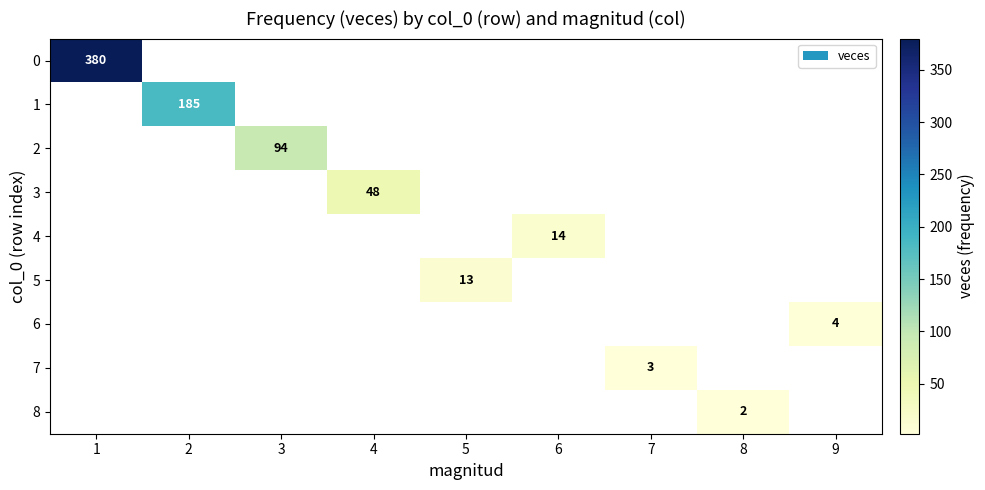

True or false: 8 has a value of 3 at 8.

False